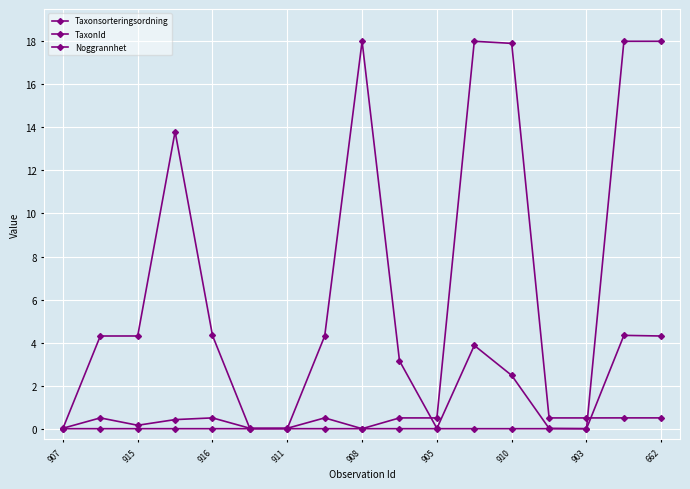

What is the average value of the Noggrannhet series?

2.1